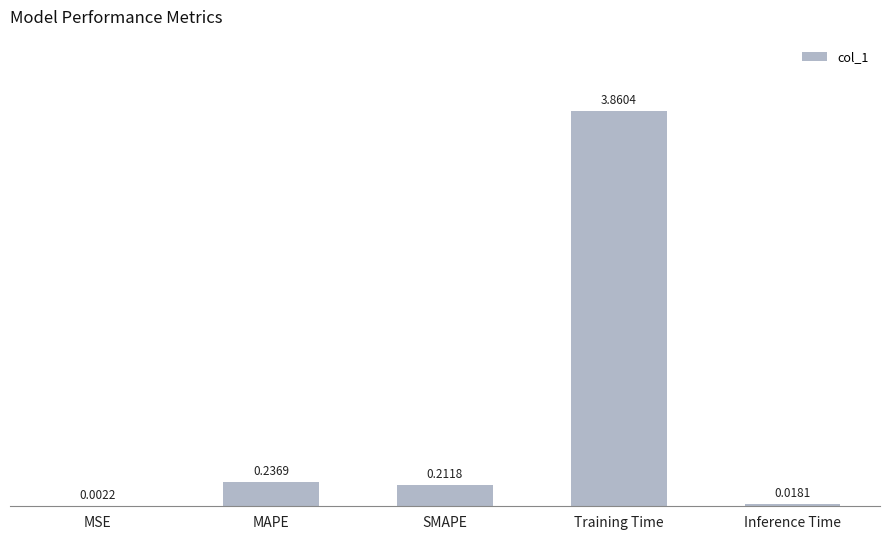

Where is the data nearest to the value 1?

MAPE